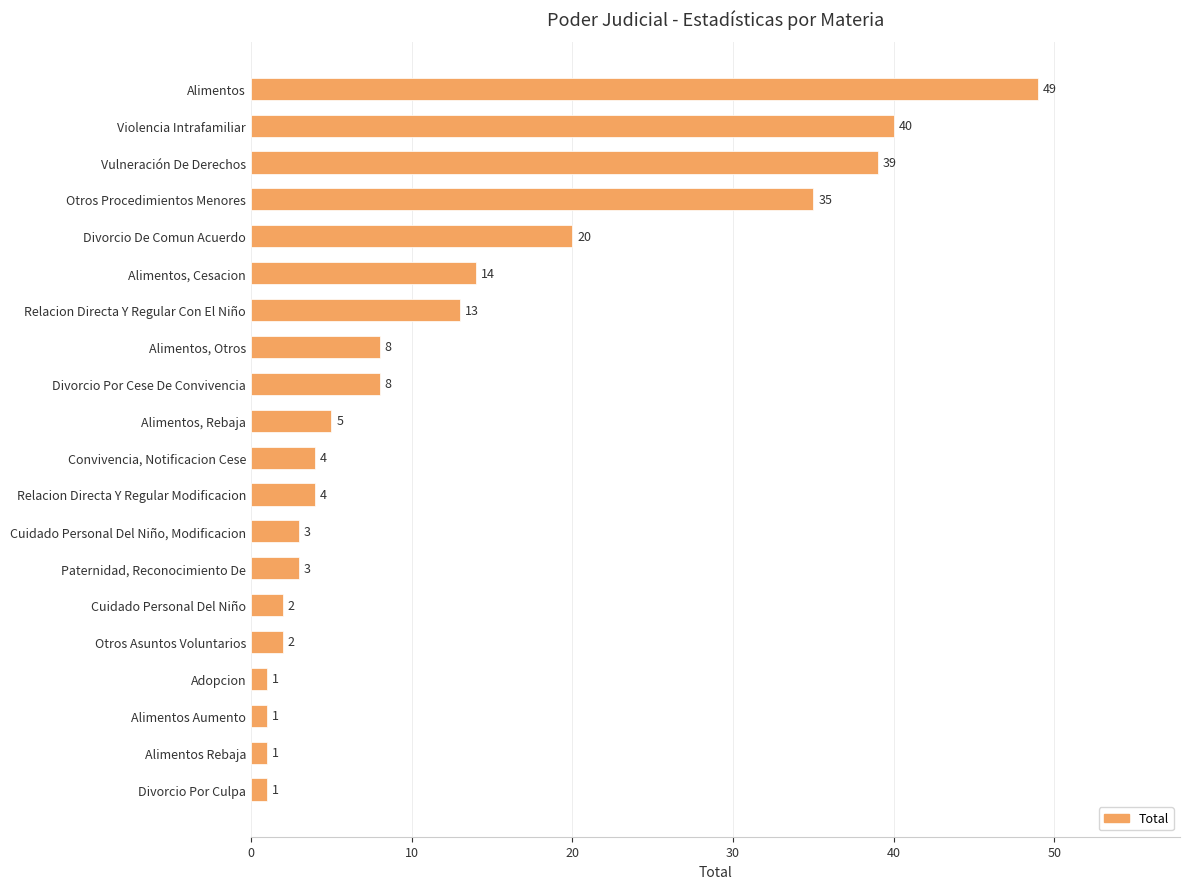

Where is the data nearest to the value 25?

Divorcio De Comun Acuerdo